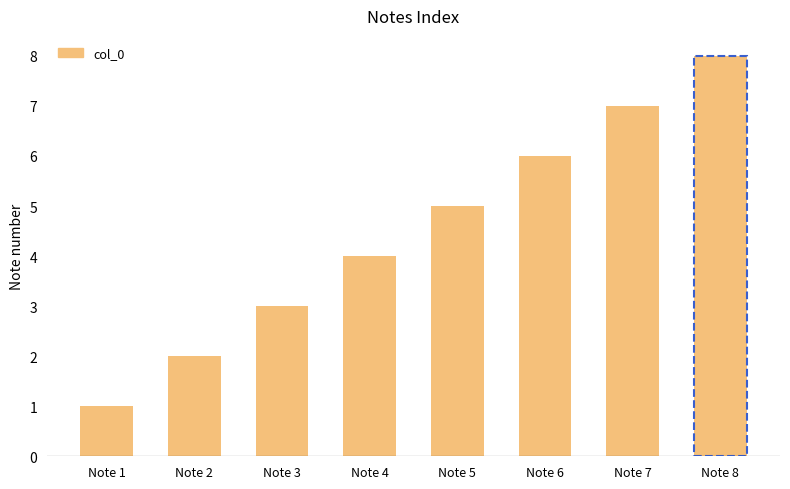

Approximately how many times larger is the value at Note 1 compared to Note 7?

0.1